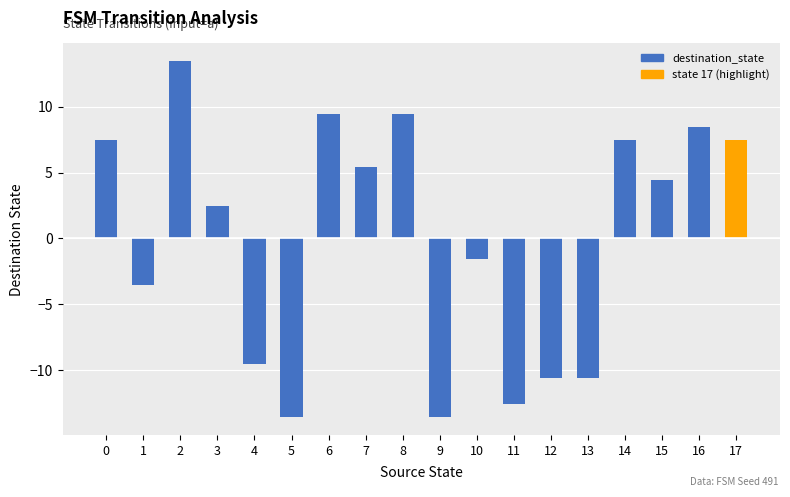

What is the sum of the values at 1 and 10?

-5.1